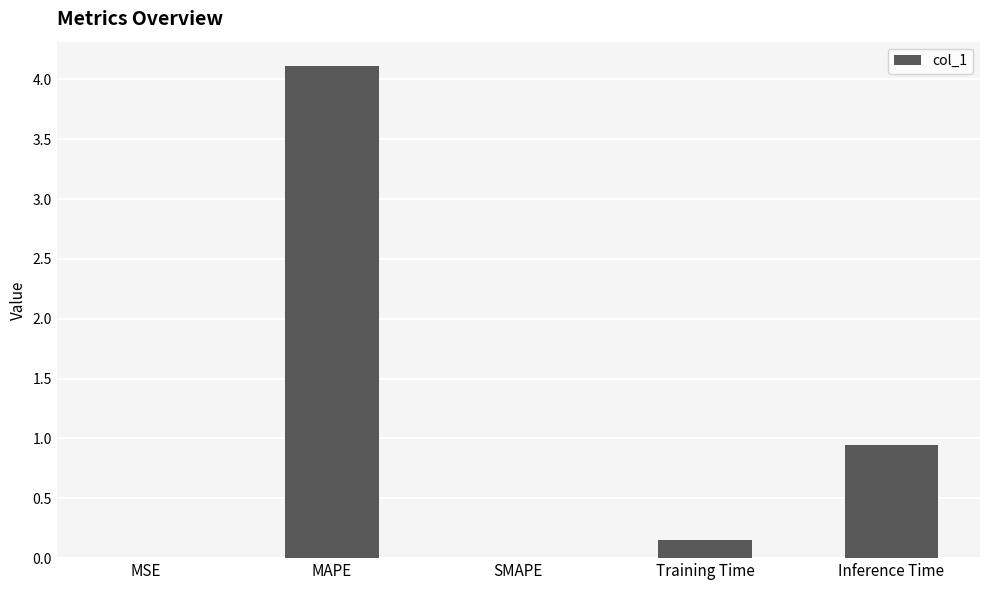

What is the sum of all values?

5.2